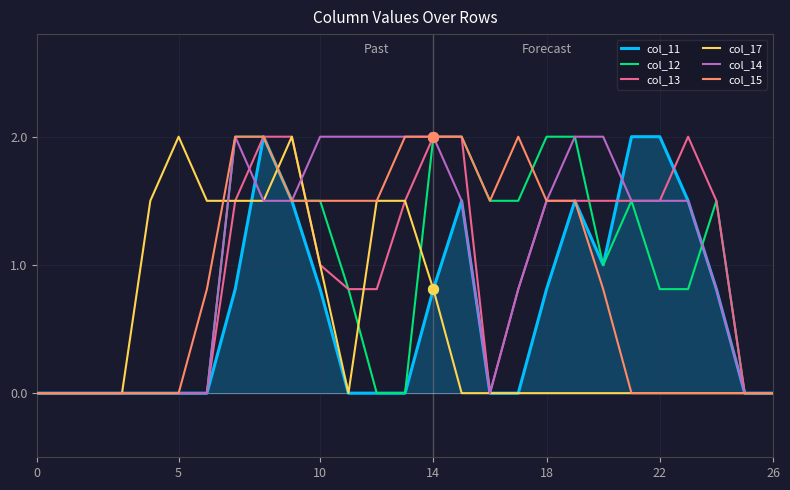

Which series has the largest total across all categories?

col_14